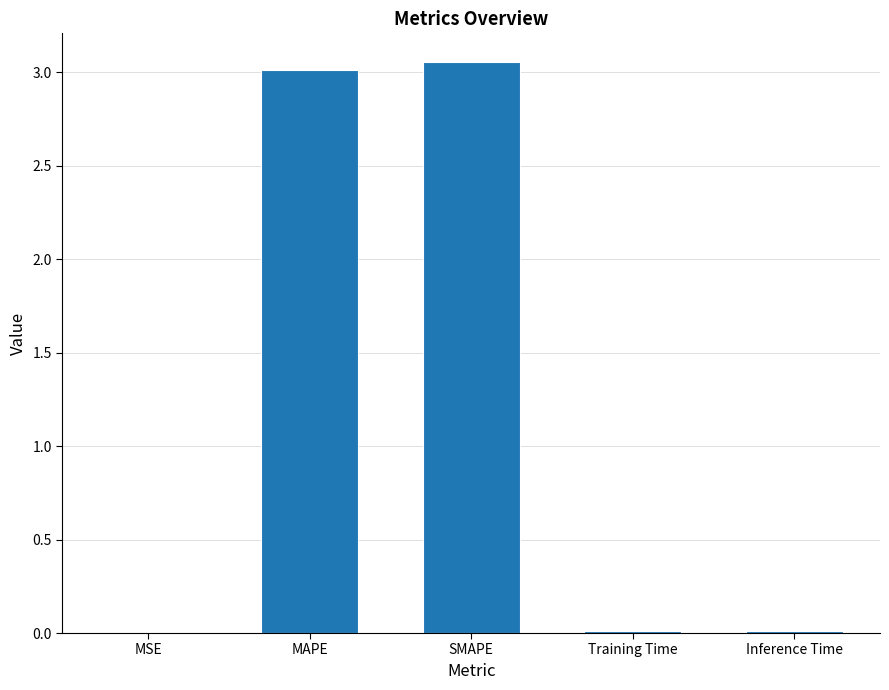

Is it true that the value at SMAPE is 4.6?

False